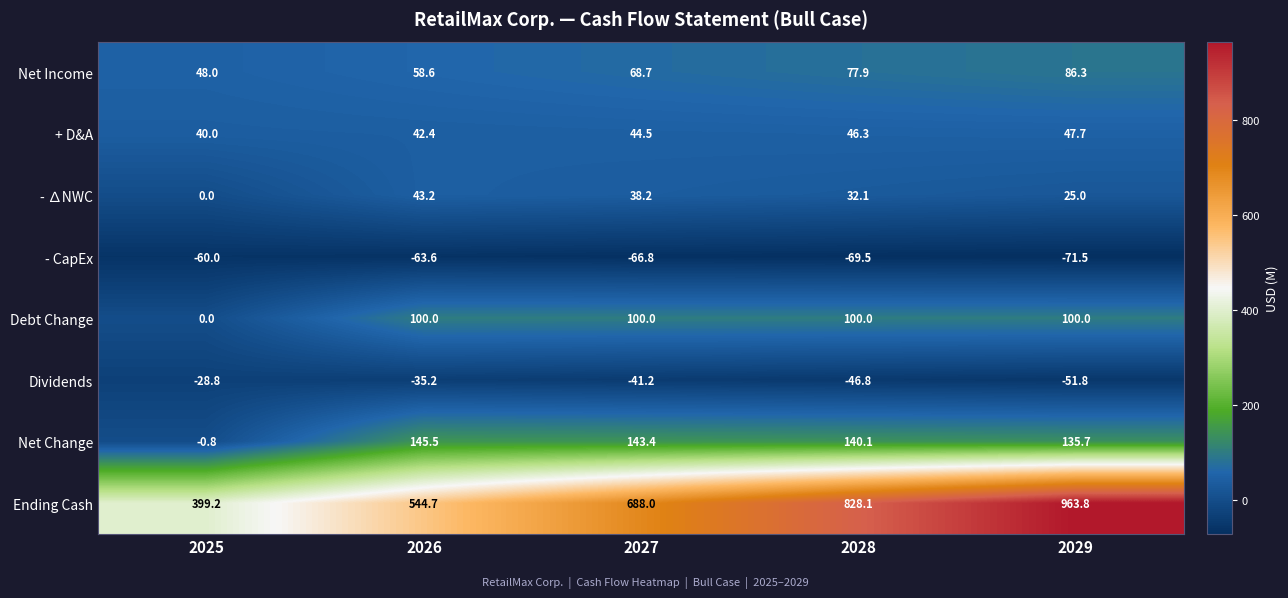

At which label is Ending Cash closest to 681?

2027